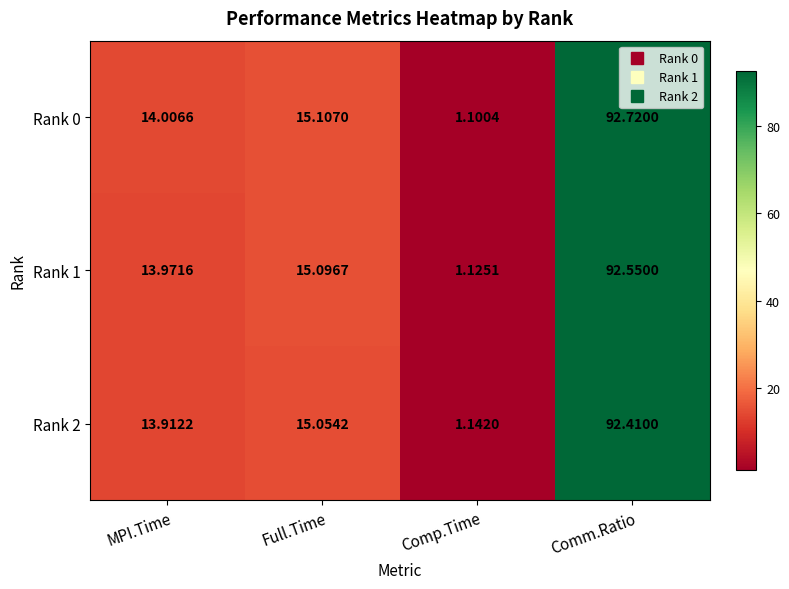

Where does the Rank 1 series first go above 15?

Full.Time